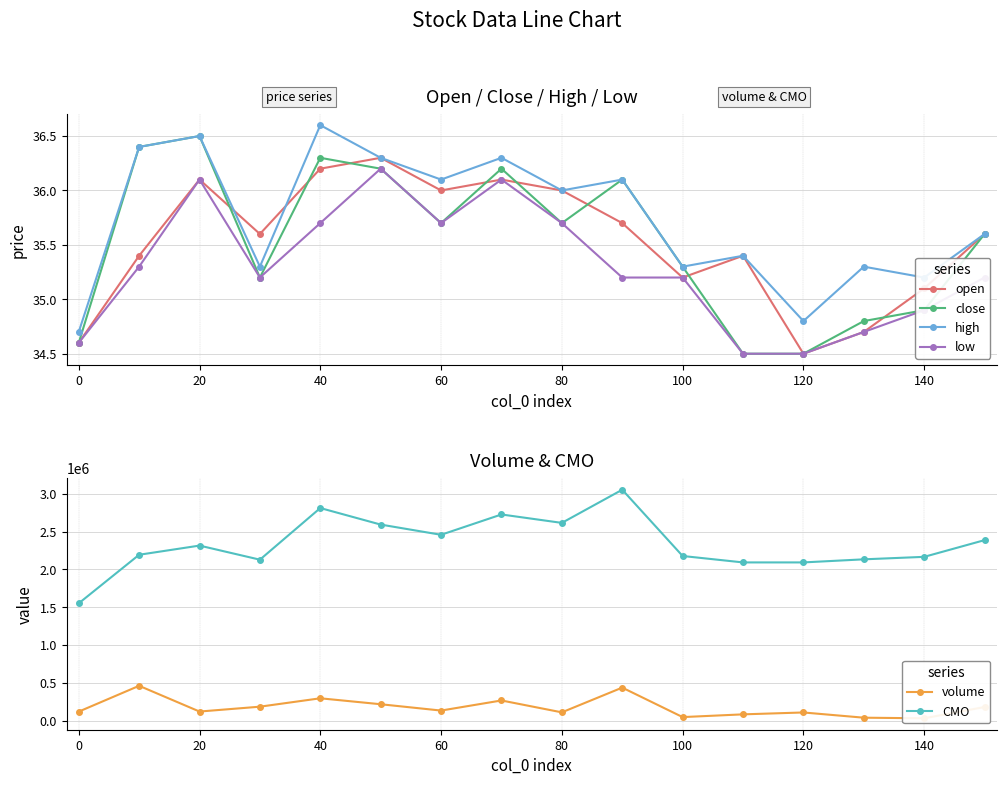

What are all the series names shown in the legend?

open, close, high, low, volume, CMO